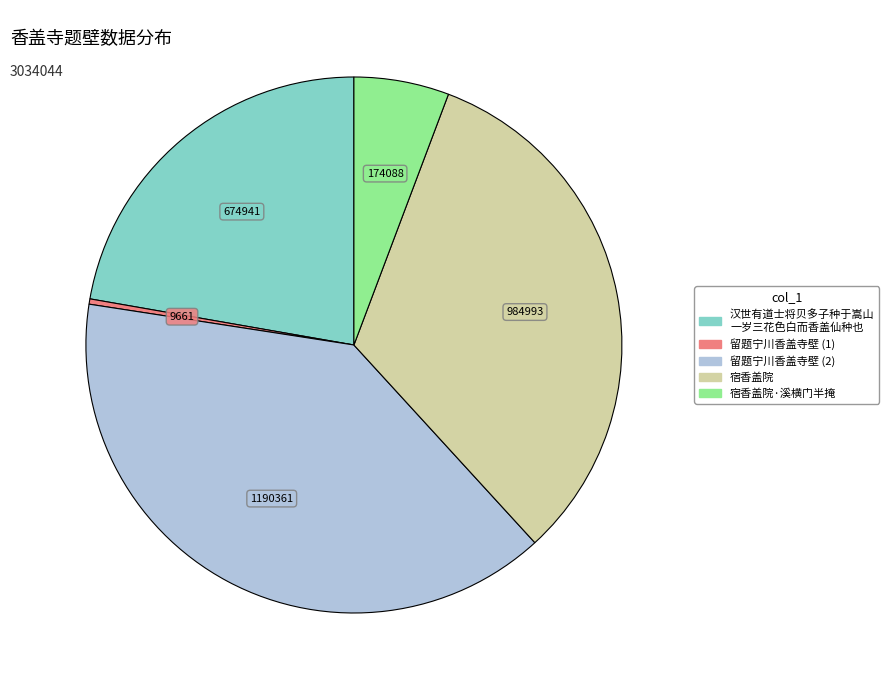

Is there a majority slice in this chart?

No